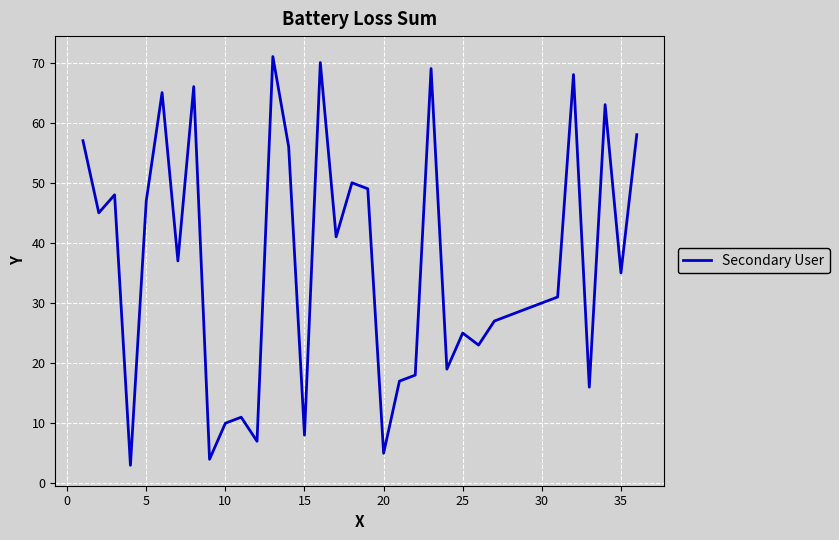

What is the maximum value shown in the chart?

71